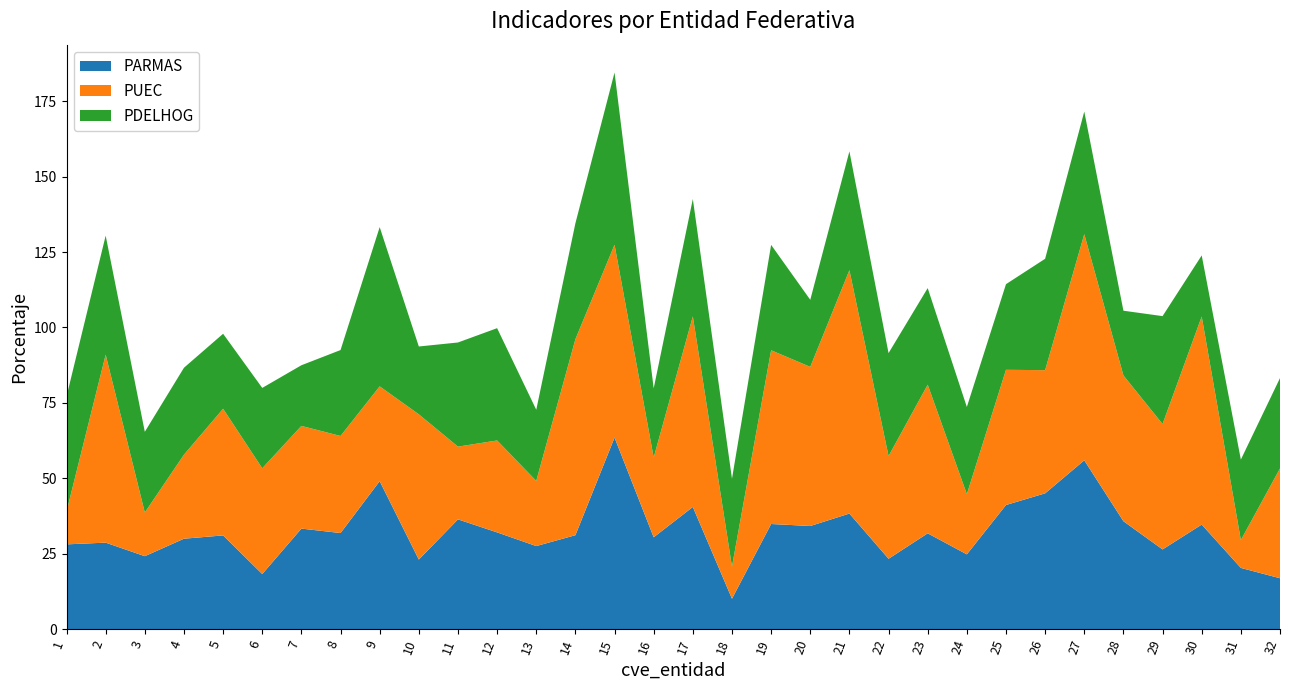

Reading left to right, transcribe all the data shown in this chart.

PARMAS: 28.1	28.7	24.2	30.0	31.1	18.3	33.3	31.9	49.1	23.1	36.4	32.1	27.5	31.1	63.5	30.4	40.5	10.1	34.8	34.2	38.3	23.3	31.8	24.8	41.1	45.0	56.0	35.8	26.4	34.7	20.3	16.9
PUEC: 10.9	62.3	14.5	27.8	42.0	35.1	34.0	32.2	31.4	48.1	24.1	30.5	21.6	65.0	63.9	26.4	63.2	10.6	57.6	52.7	80.7	34.0	49.3	19.9	44.8	40.8	75.0	48.3	41.6	69.0	9.2	36.4
PDELHOG: 38.2	39.5	26.8	28.8	24.9	26.6	20.1	28.5	52.8	22.5	34.5	37.2	23.6	38.4	57.1	22.9	38.9	29.2	34.9	22.2	39.4	34.1	32.0	28.9	28.4	36.9	40.7	21.5	35.8	20.2	26.7	30.0